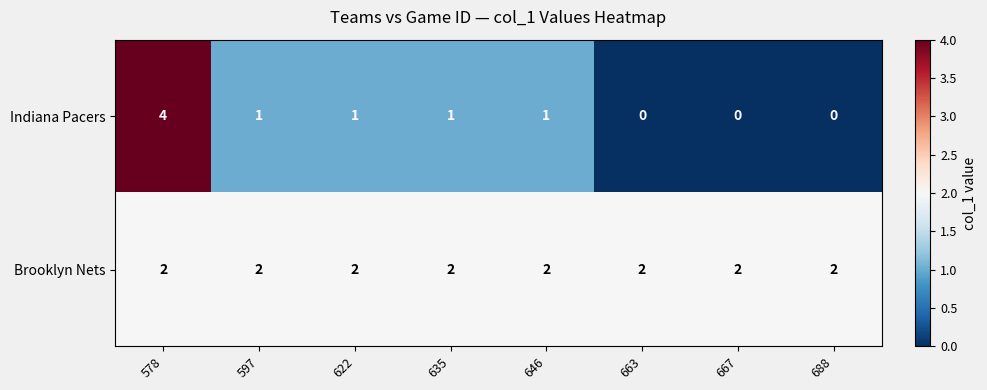

What is the total value across all series at 578?

6